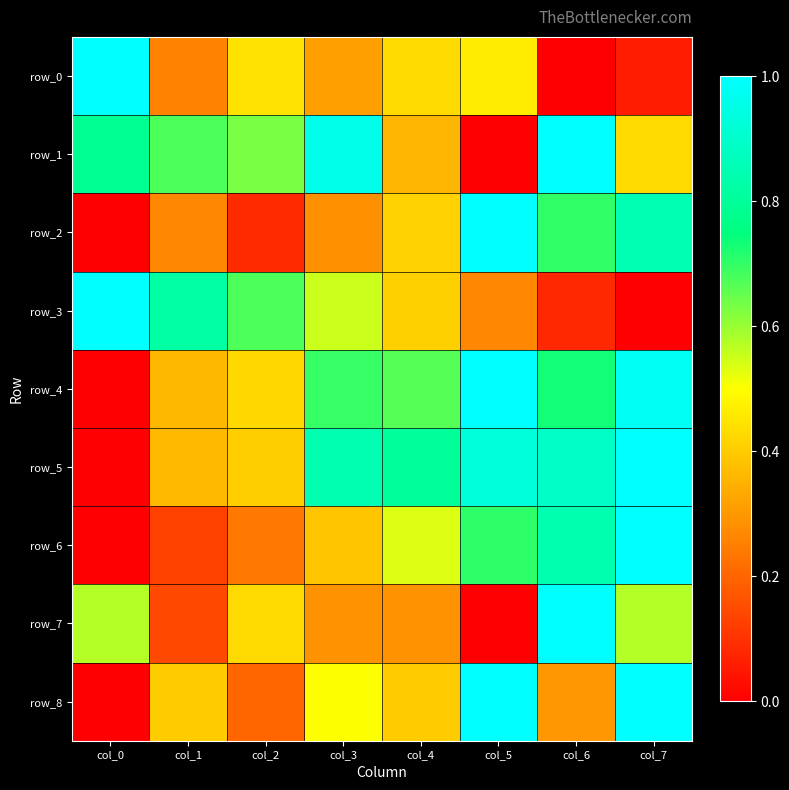

Reading right to left, list all the values displayed in this chart.

row_0: 0.1	0.0	0.5	0.4	0.3	0.4	0.3	1.0
row_1: 0.4	1.0	0.0	0.4	1.0	0.6	0.7	0.8
row_2: 0.8	0.7	1.0	0.4	0.3	0.1	0.3	0.0
row_3: 0.0	0.1	0.3	0.4	0.6	0.7	0.8	1.0
row_4: 1.0	0.7	1.0	0.7	0.7	0.4	0.4	0.0
row_5: 1.0	0.9	0.9	0.8	0.8	0.4	0.4	0.0
row_6: 1.0	0.8	0.7	0.5	0.4	0.2	0.1	0.0
row_7: 0.6	1.0	0.0	0.3	0.3	0.4	0.1	0.6
row_8: 1.0	0.3	1.0	0.4	0.5	0.2	0.4	0.0